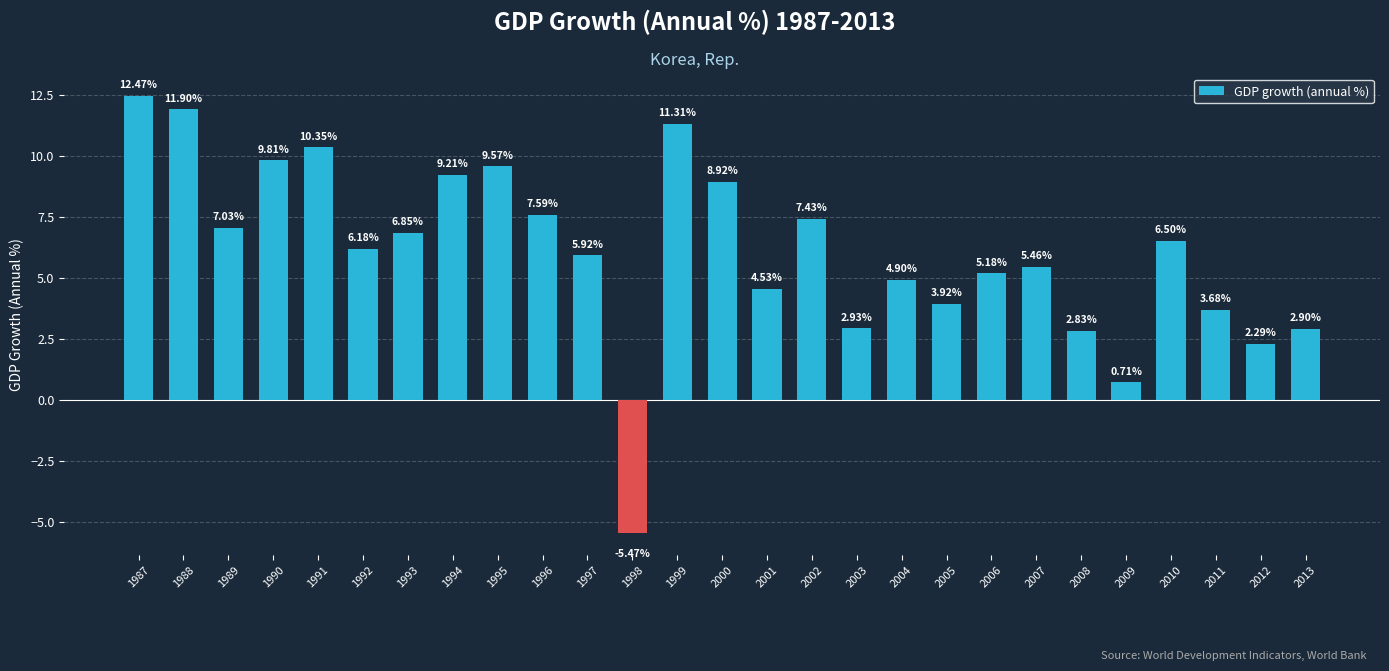

What is the change in value from 1992 to 1997?

-0.3